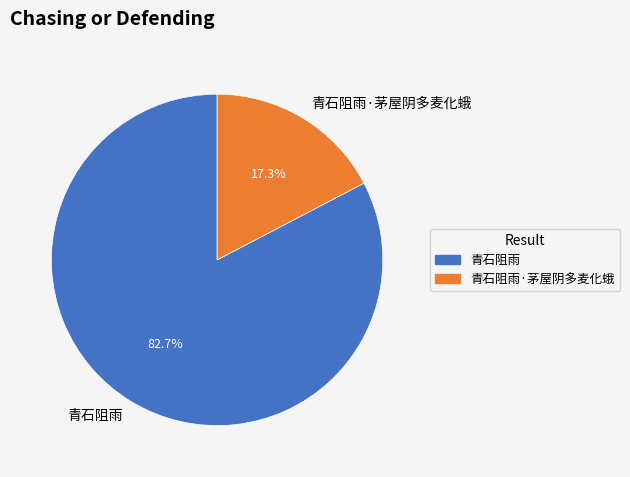

Rank the categories by value from lowest to highest.

青石阻雨·茅屋阴多麦化蛾, 青石阻雨